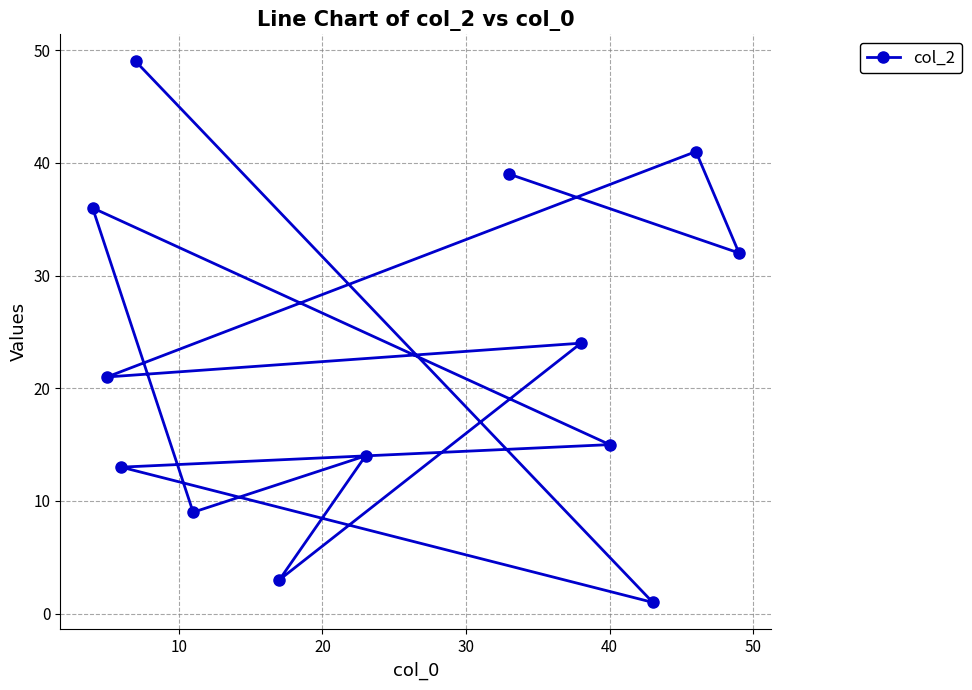

Reading left to right, extract all data points from this chart.

36	21	13	49	9	3	14	39	24	15	1	41	32